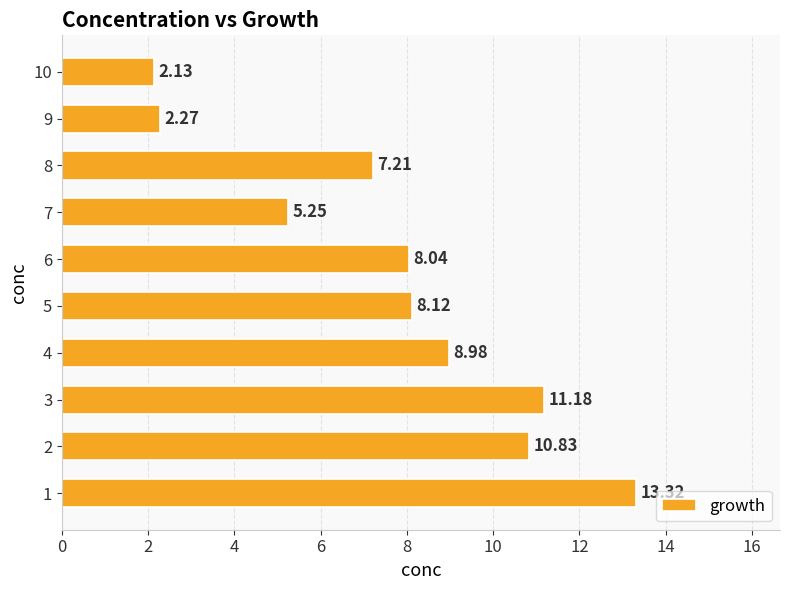

What is the greatest value displayed?

13.3